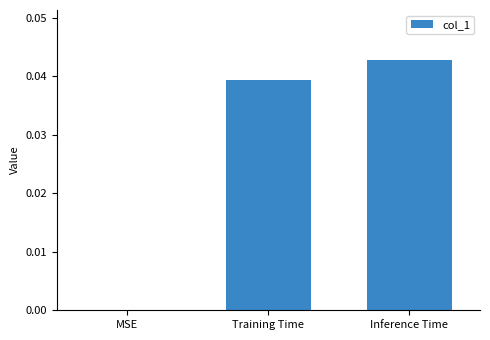

Between MSE and Training Time, which is larger?

Training Time